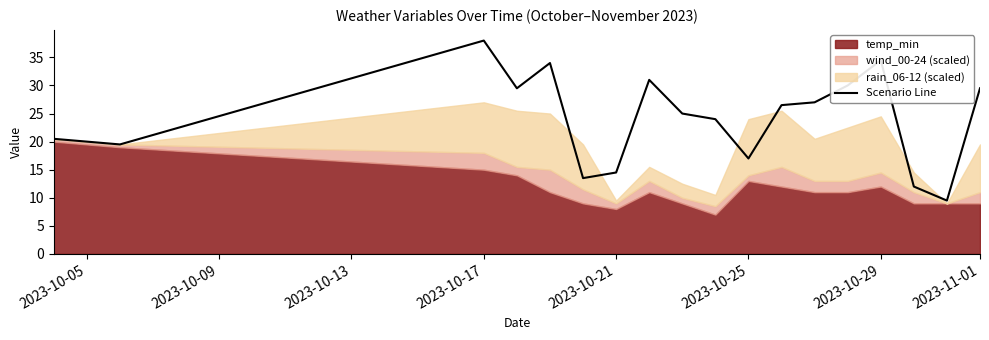

How many lines are shown in the chart?

1